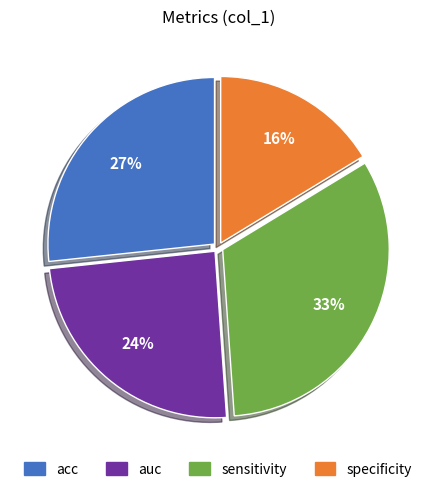

Combined, do sensitivity and specificity account for over 50%?

No